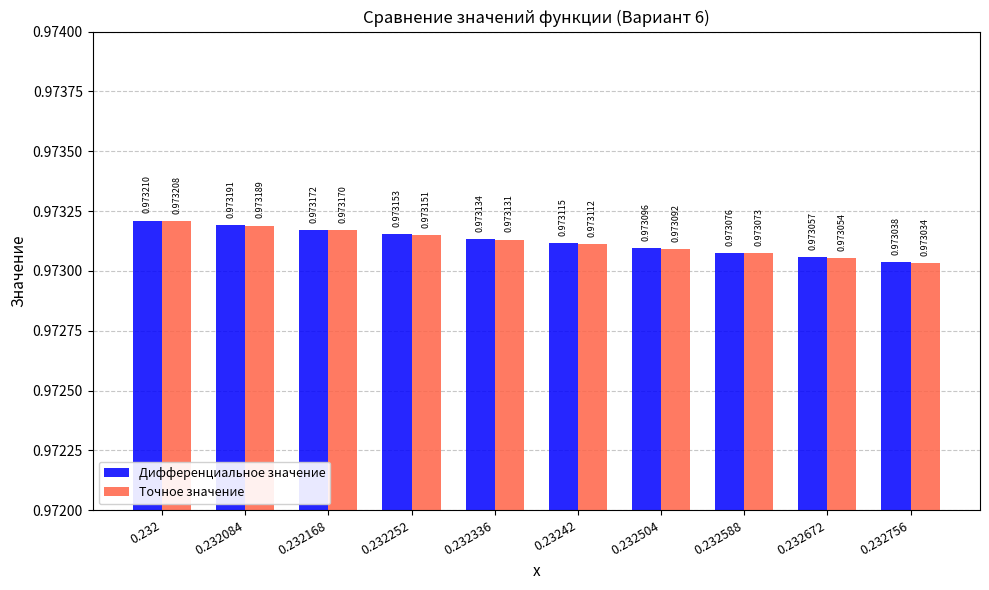

Rank the series at 0.232336 from lowest to highest value.

Точное значение, Дифференциальное значение